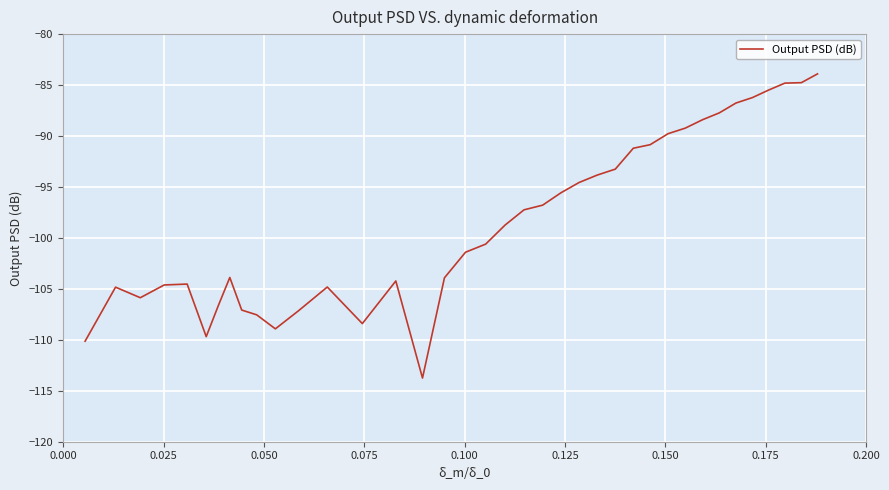

What is the difference between the maximum and minimum values?

29.8